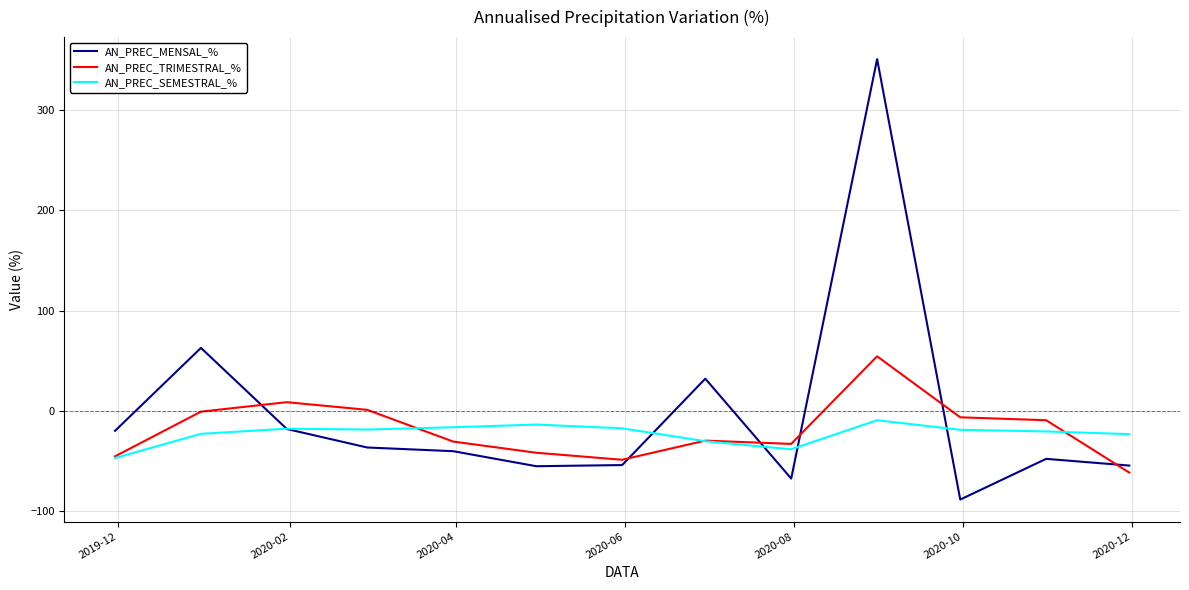

List the series in order of their peak value, lowest first.

AN_PREC_SEMESTRAL_%, AN_PREC_TRIMESTRAL_%, AN_PREC_MENSAL_%